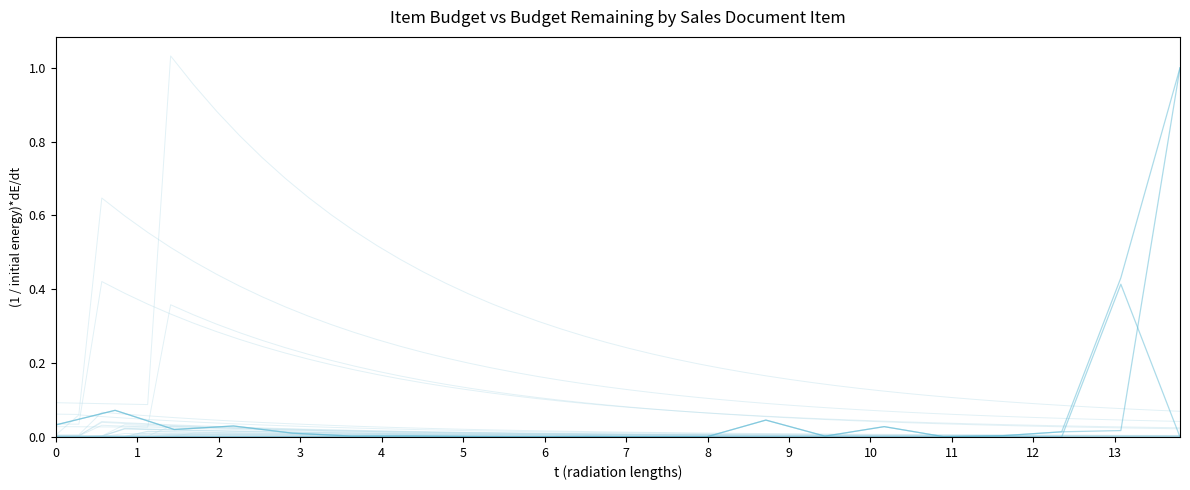

Which series has the largest range (max minus min)?

Item budget